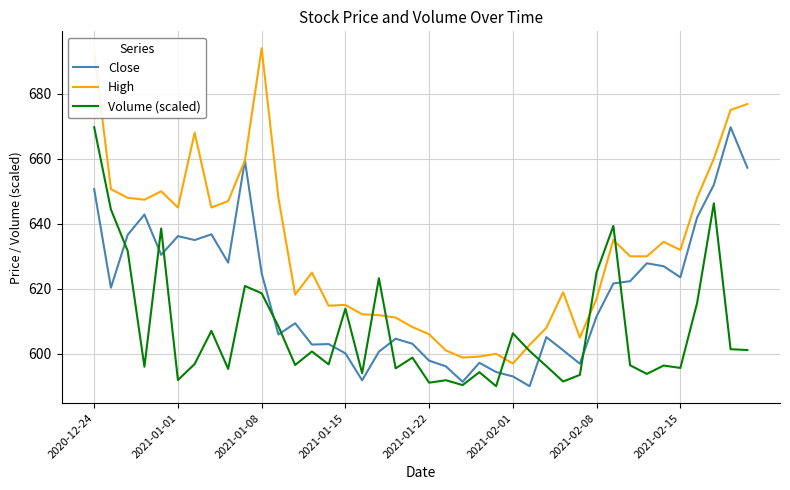

Which series has the largest range (max minus min)?

High